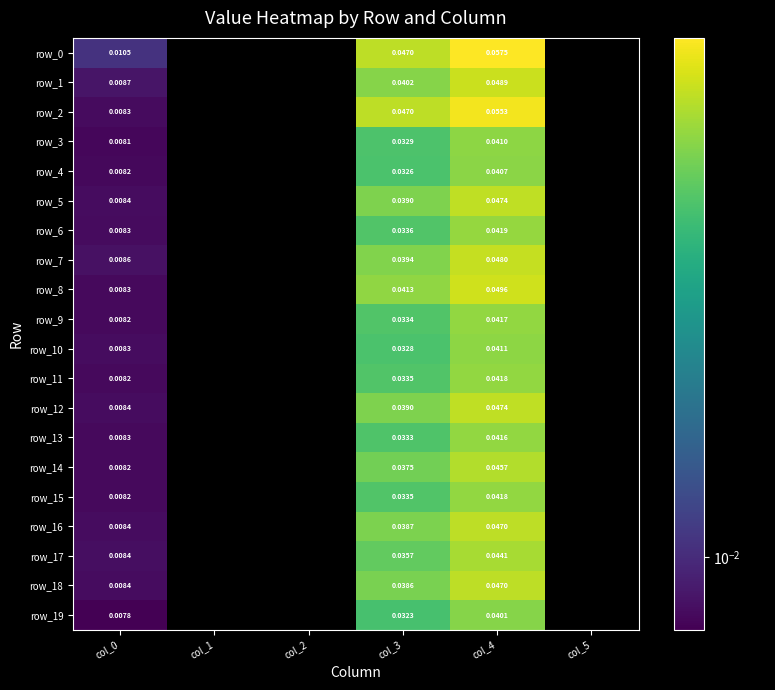

Rank the series at col_1 from highest to lowest value.

row_0, row_1, row_2, row_3, row_4, row_5, row_6, row_7, row_8, row_9, row_10, row_11, row_12, row_13, row_14, row_15, row_16, row_17, row_18, row_19